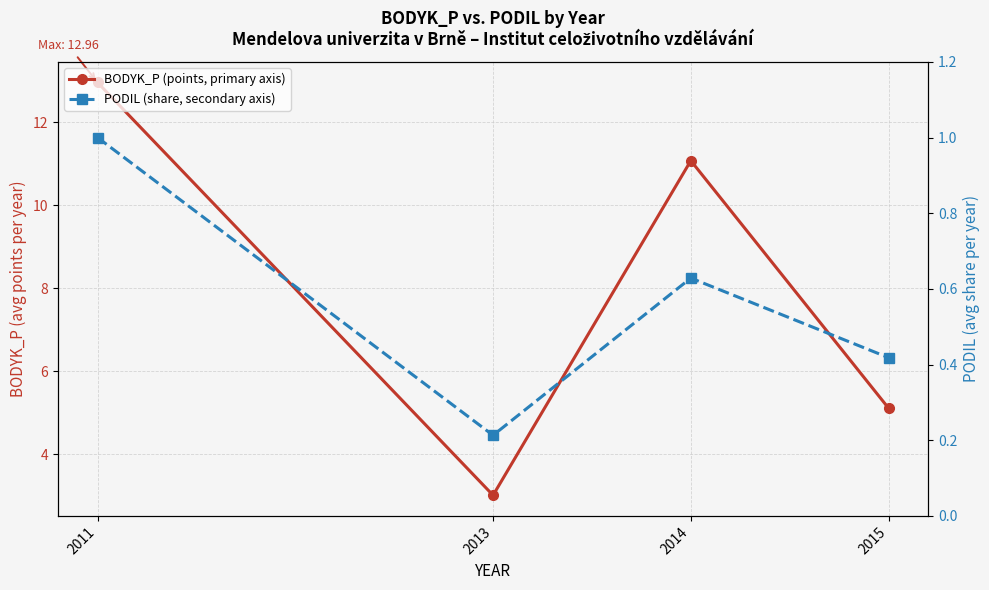

The value of BODYK_P (points, primary axis) at 2015 is 3.1. True or false?

False